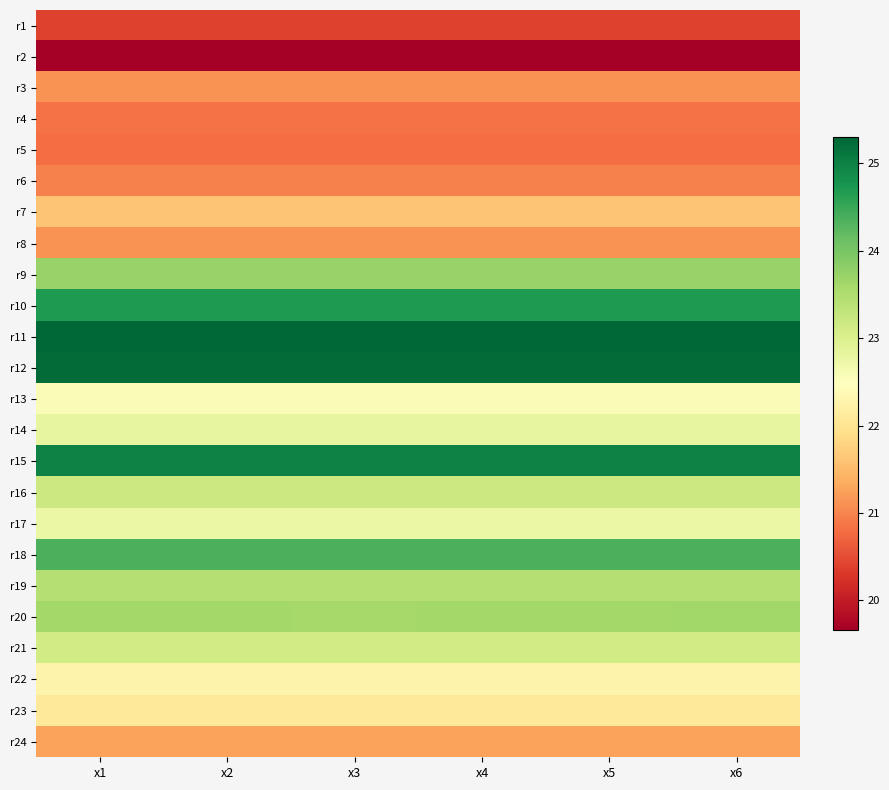

What is the spread (max minus min) of values at x5?

5.6